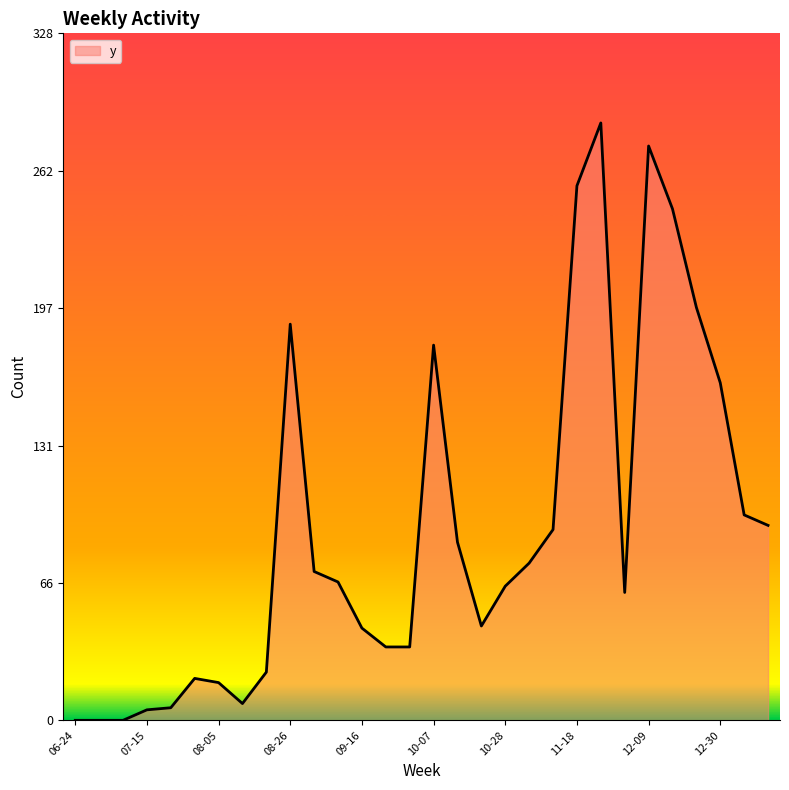

What is the maximum value shown in the chart?

285